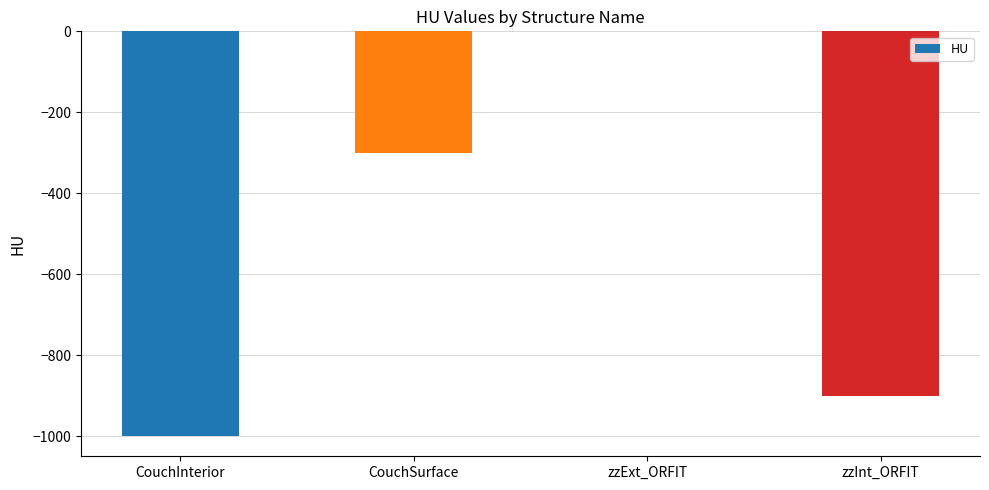

What is the sum of all values?

-2200